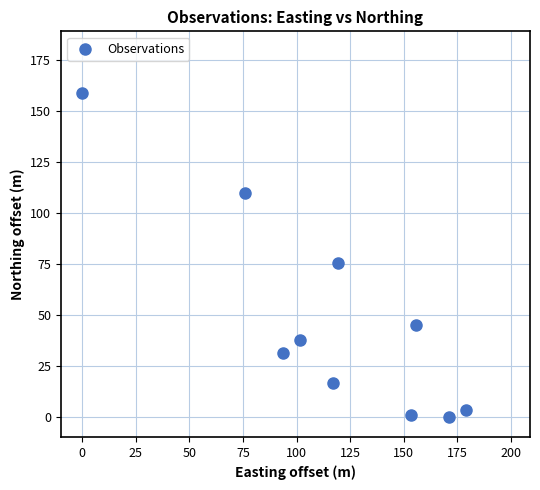

What Y value in the scatter plot is closest to 79?

75.4